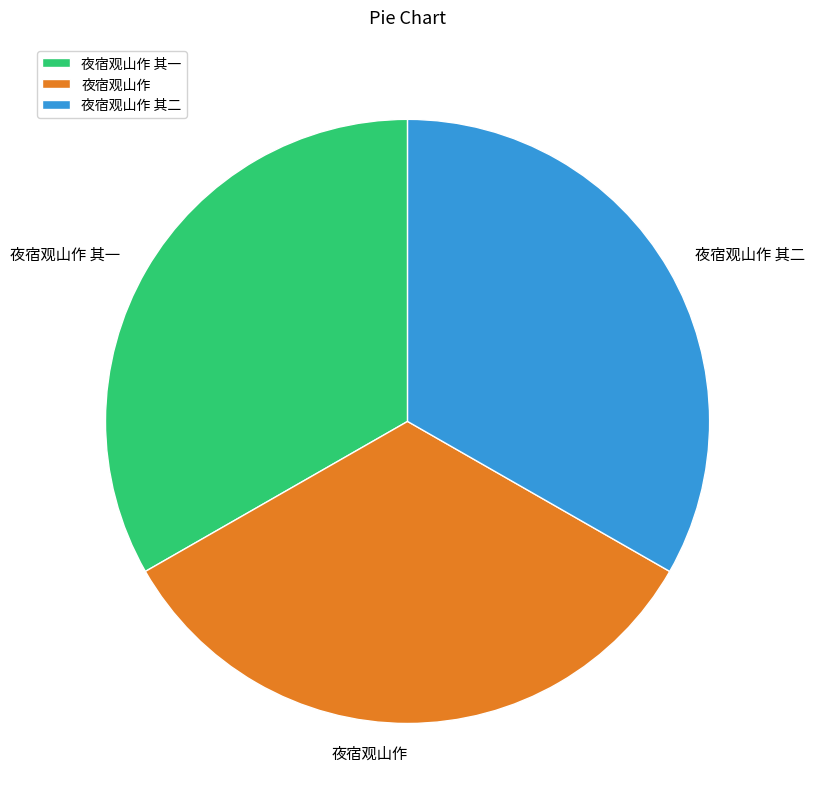

Does 夜宿观山作 其二 account for over 50% of the chart?

No